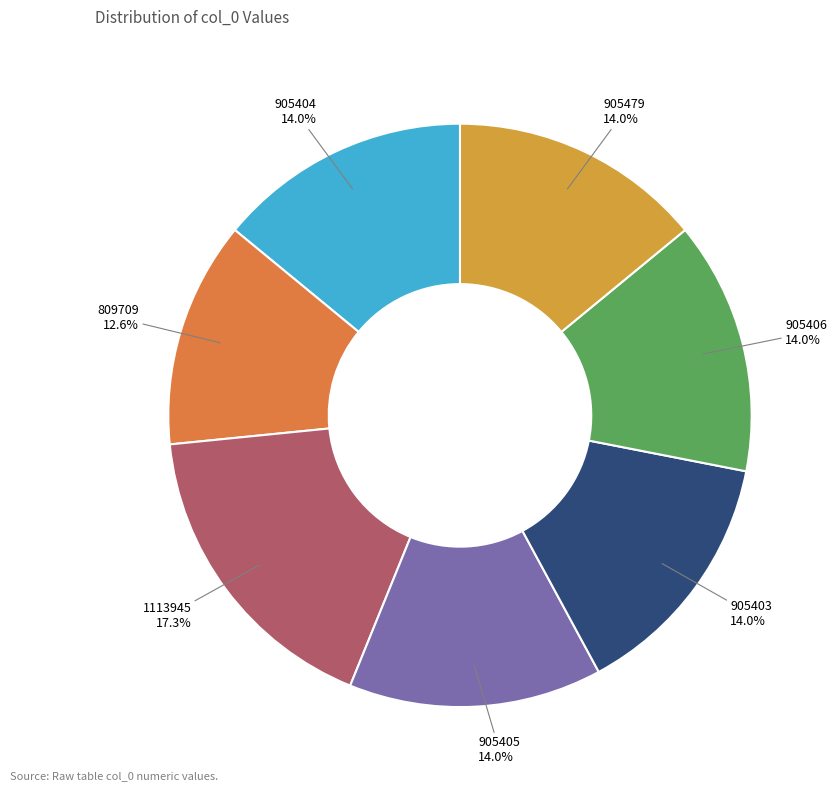

To the nearest percent, what is the difference between the 905404 and 809709 slice percentages?

1%